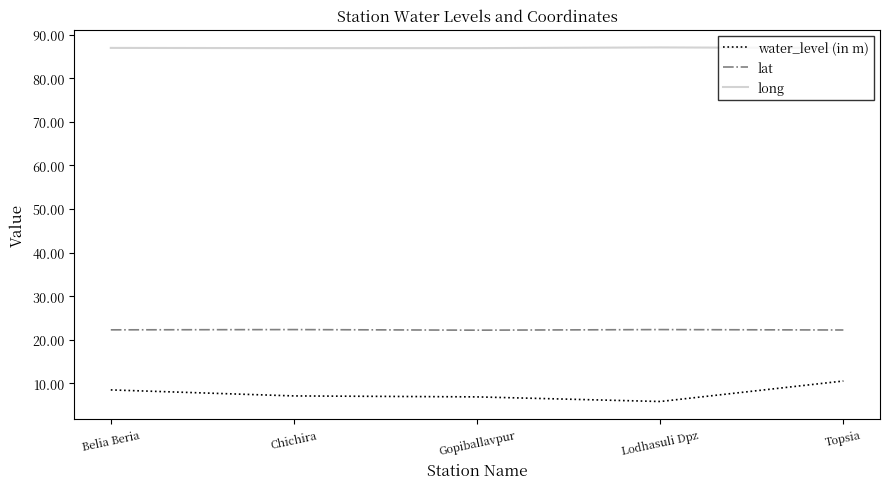

Rank the series by their average value, from highest to lowest.

long, lat, water_level (in m)